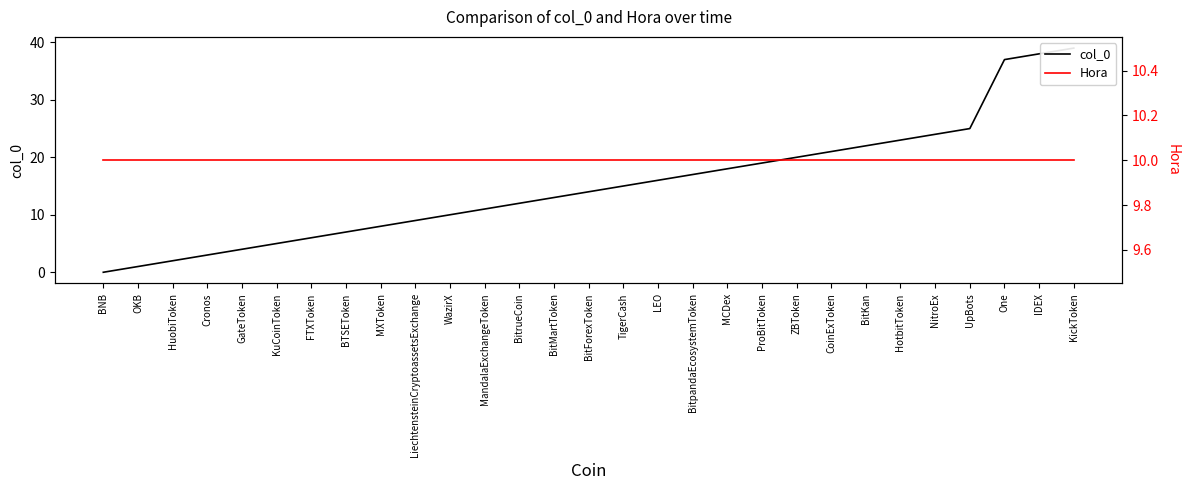

At which category does the chart reach its peak across all series?

KickToken